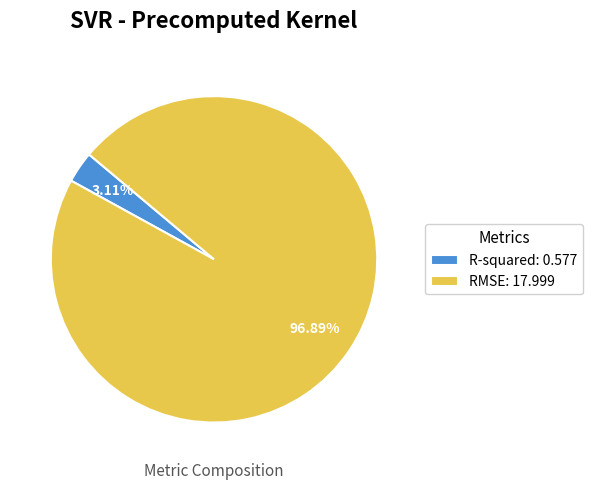

To the nearest percent, what is the difference between the R-squared and RMSE slice percentages?

94%